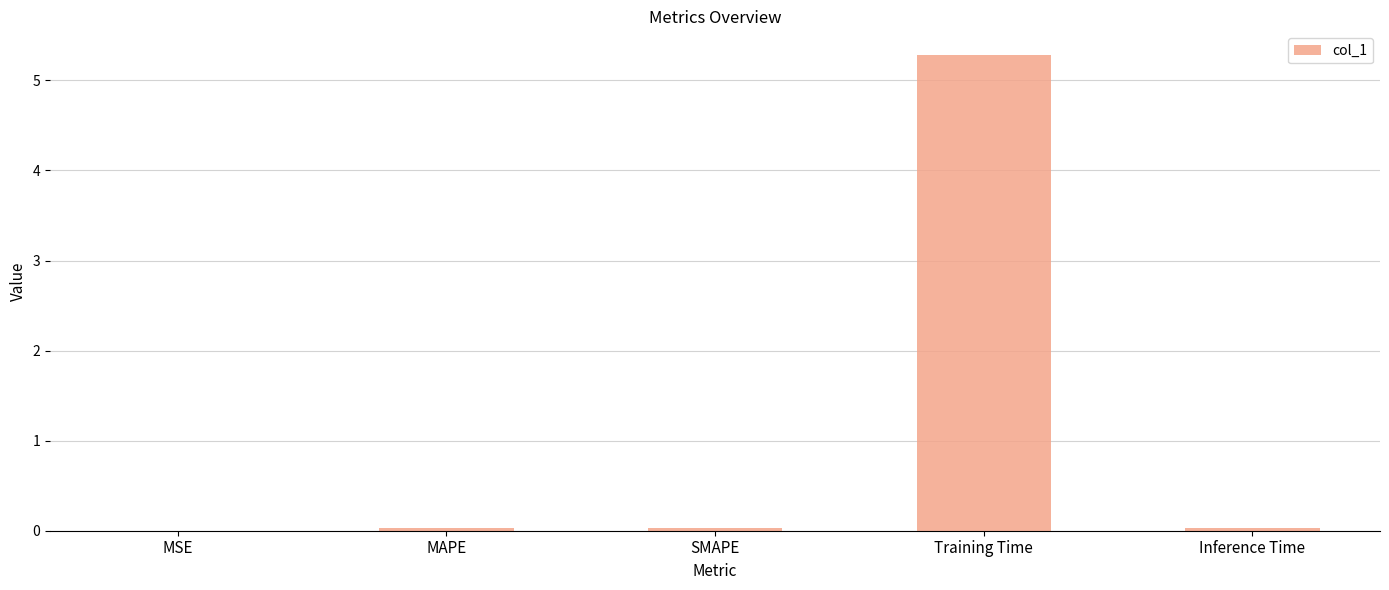

What is the sum of all values?

5.4